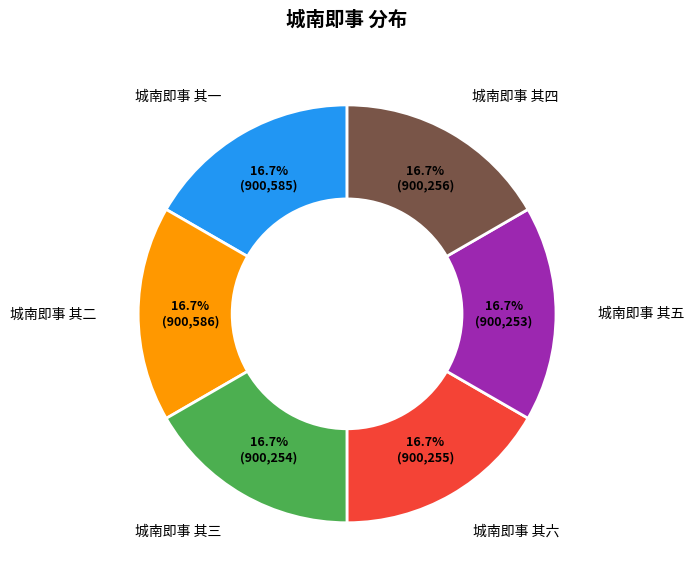

The 城南即事 其一 slice represents 17% of the pie. True or false?

True